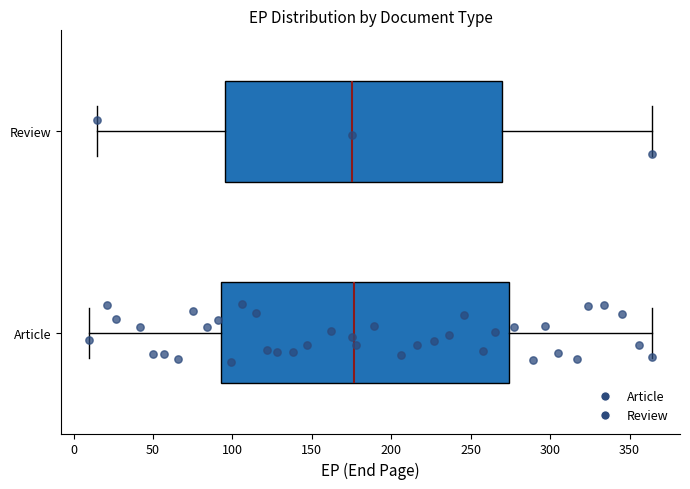

Reading bottom to top, read every box against the x-axis: the position of its median line, the range the box covers, and the ends of its whiskers. The values are not printed on the chart, so give them approximately, as read against the axis.

Article: median 175, box 95 to 275, whiskers 10 to 365
Review: median 175, box 95 to 270, whiskers 15 to 365